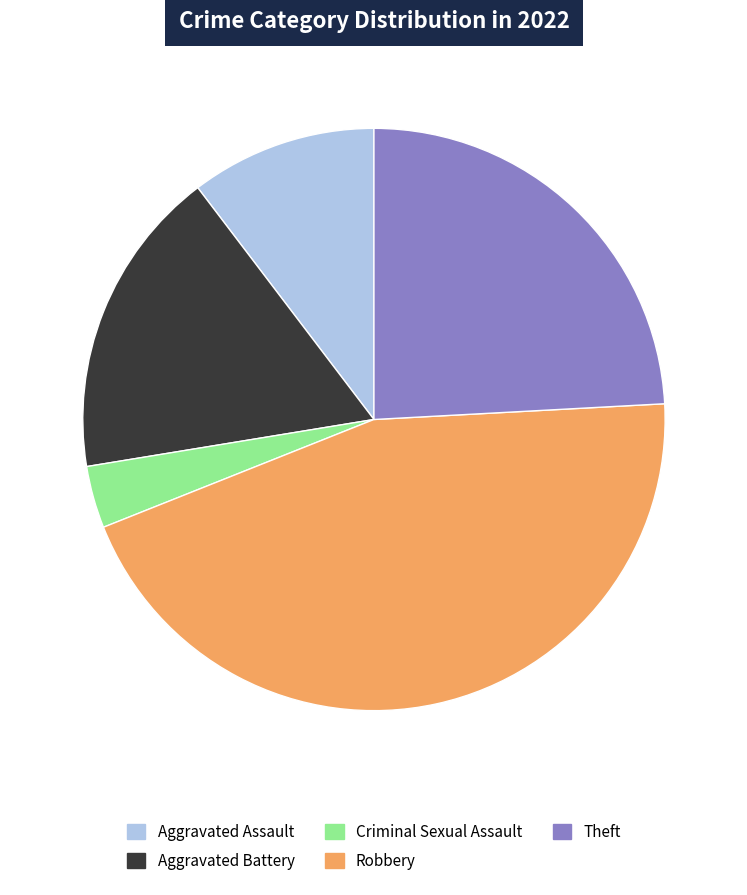

Which has a higher value, Robbery or Criminal Sexual Assault?

Robbery